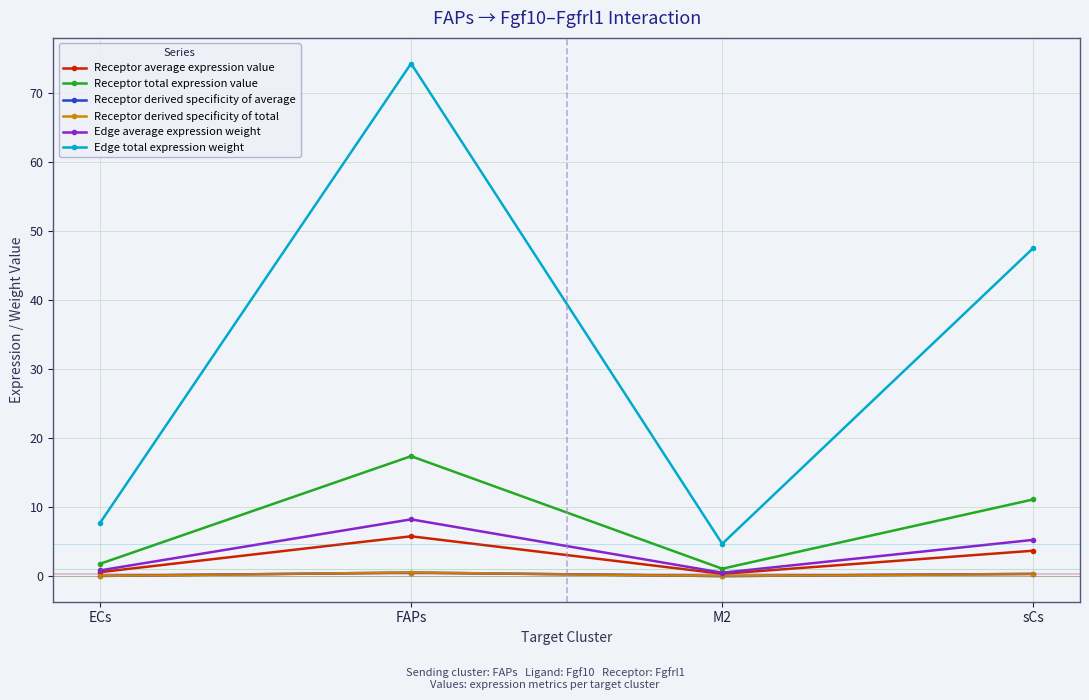

Reading left to right, what are all the values shown in this chart?

Receptor average expression value: 0.6	5.8	0.4	3.7
Receptor total expression value: 1.8	17.4	1.1	11.1
Receptor derived specificity of average: 0.1	0.6	0.0	0.4
Receptor derived specificity of total: 0.1	0.6	0.0	0.4
Edge average expression weight: 0.9	8.2	0.5	5.3
Edge total expression weight: 7.7	74.2	4.7	47.5